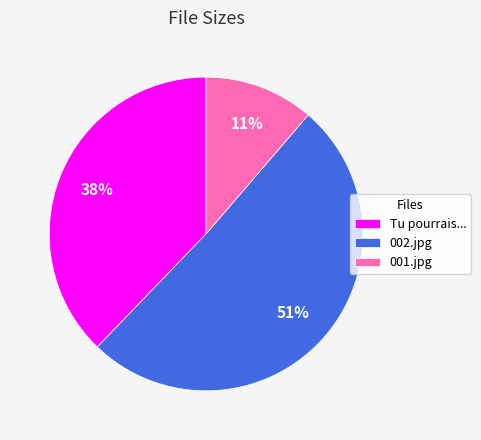

What is the majority slice?

002.jpg